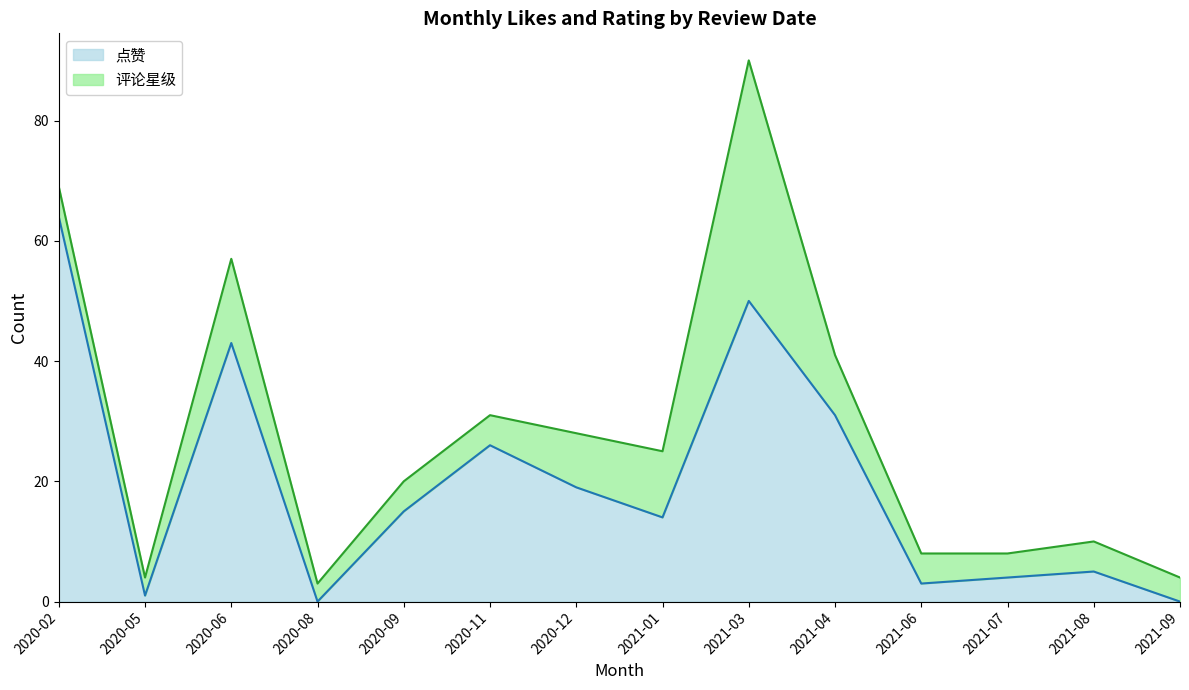

Where is the first local maximum?

2020-06